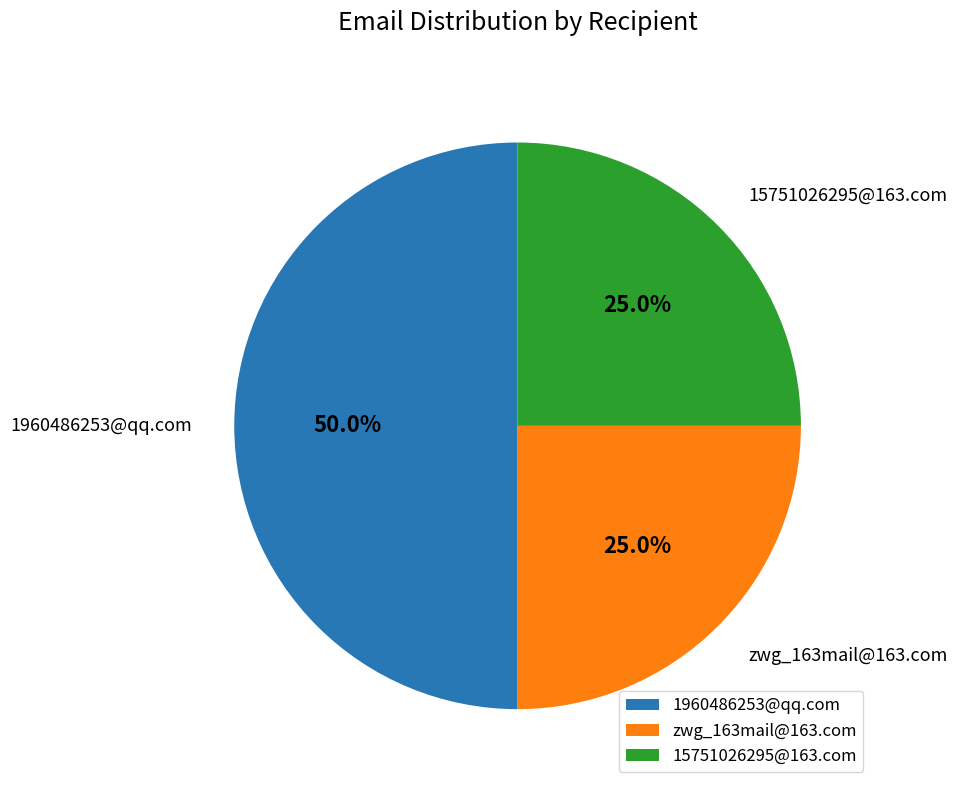

How many slices are in this pie chart?

3